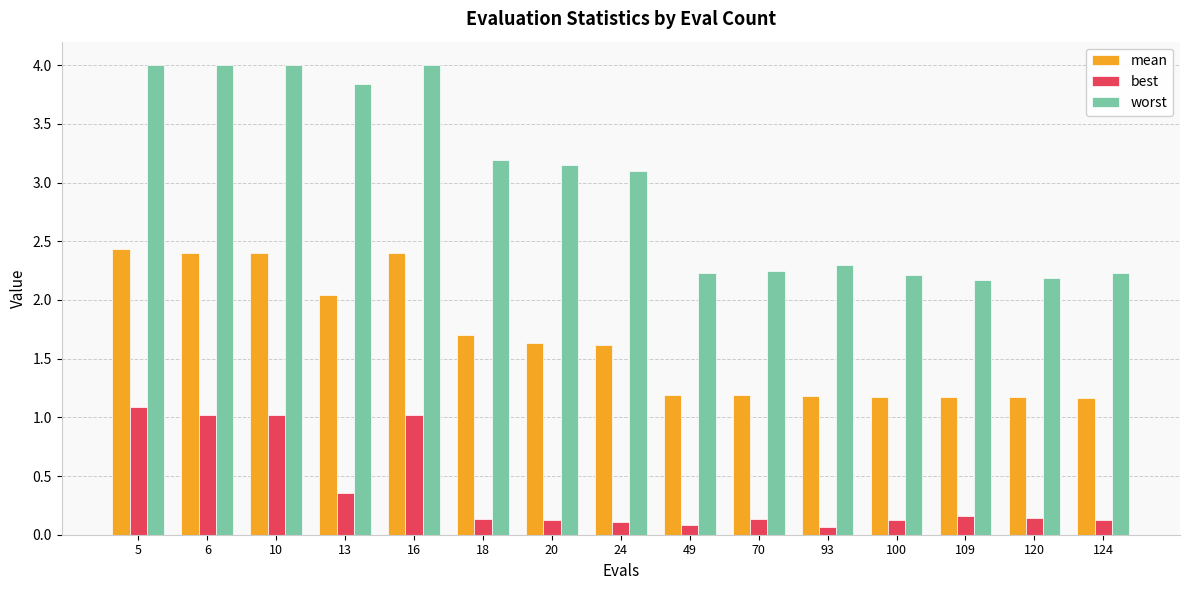

How many distinct data groups are displayed?

3